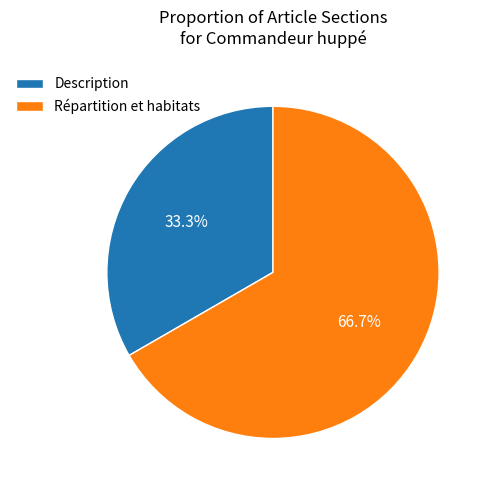

Which slice is the largest?

Répartition et habitats